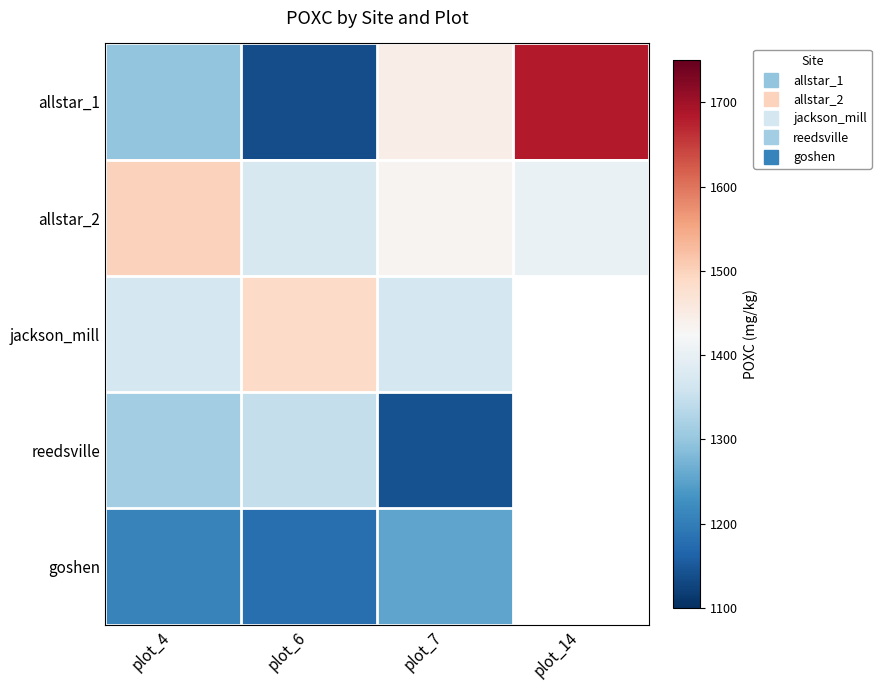

How many data points does each series have?

4